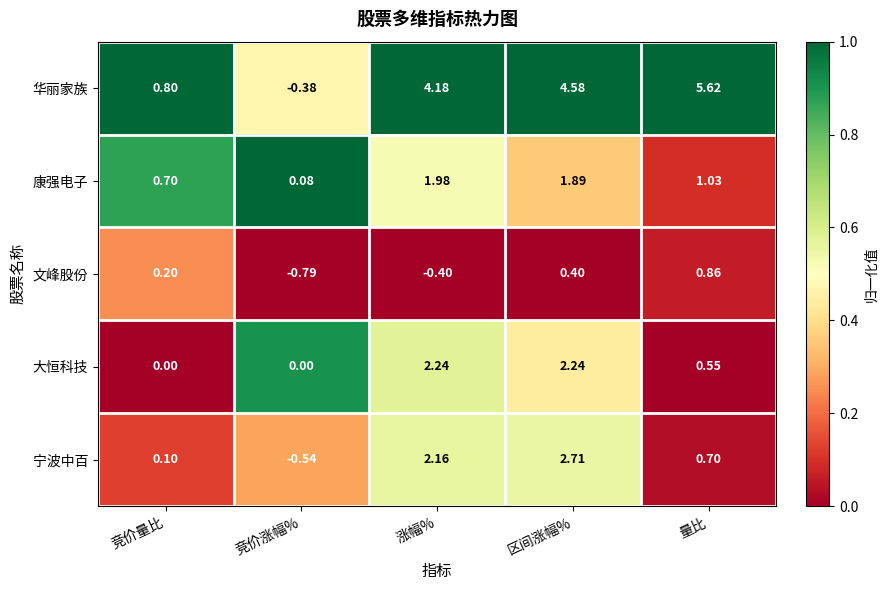

What is the total value across all series at 区间涨幅%?

11.8